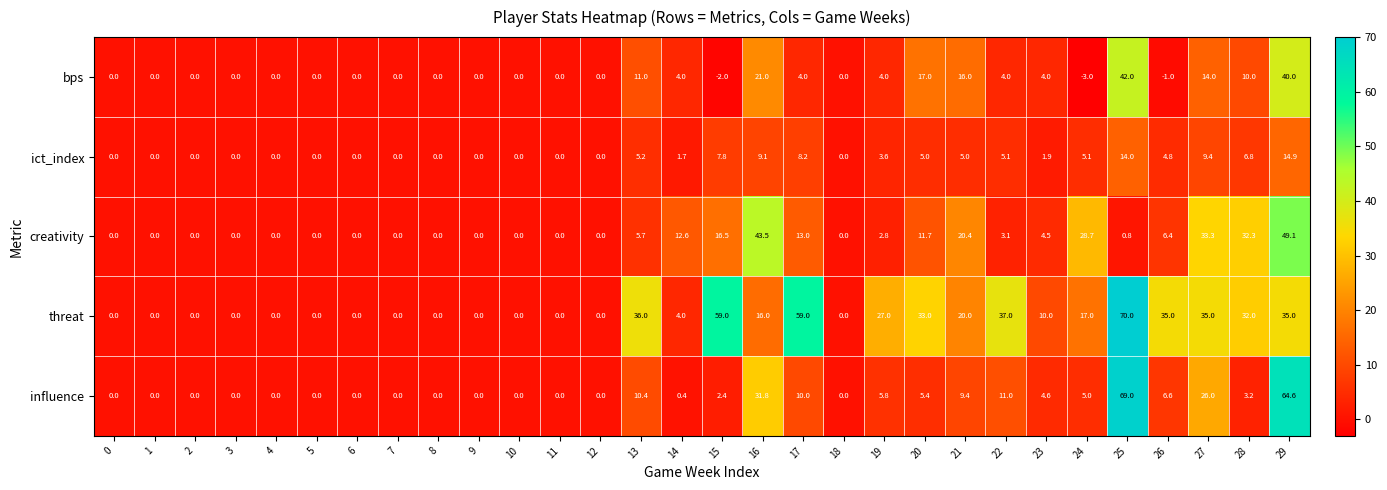

True or false: bps has a value of 5.7 at 16.

False